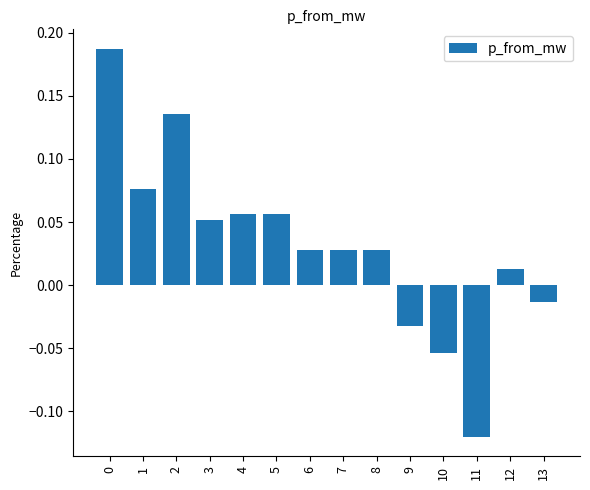

At which category does the chart reach its minimum across all series?

11